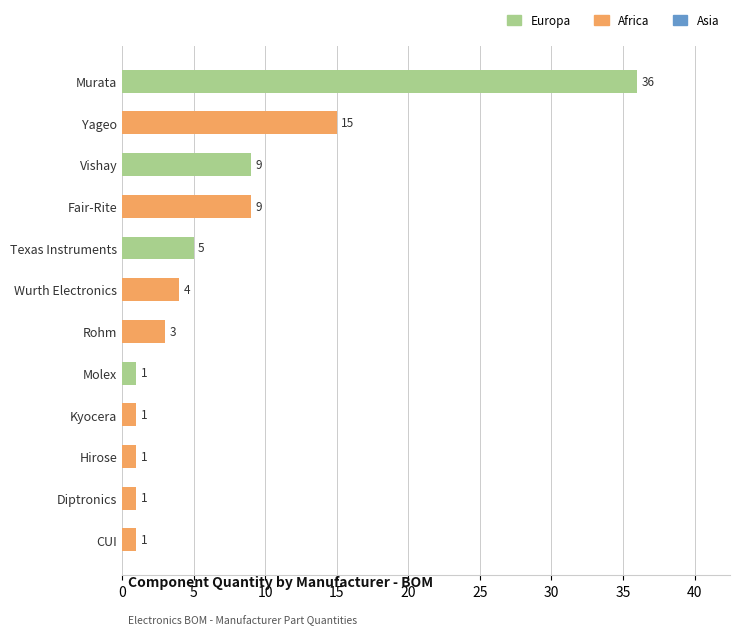

What is the value of the 10th bar from the top?

1